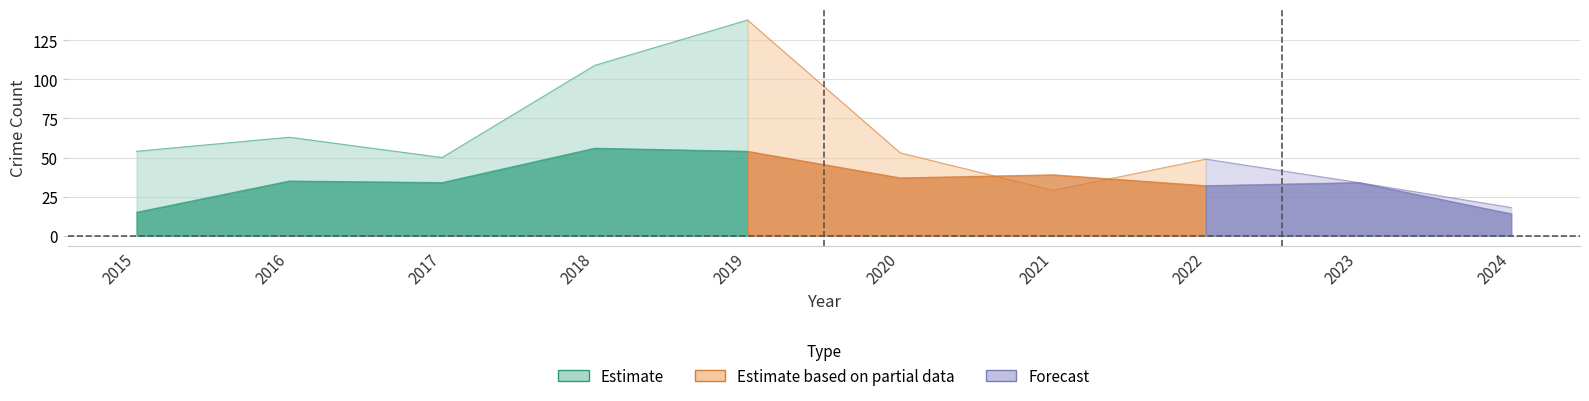

Is the value of Robbery at 2018 greater than the value of Theft at 2022?

Yes